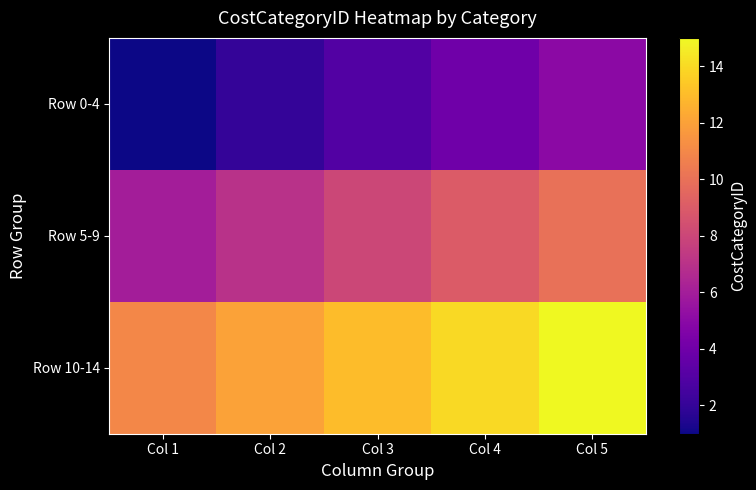

Rank the categories by Row 10-14 value from lowest to highest.

Col 1, Col 2, Col 3, Col 4, Col 5